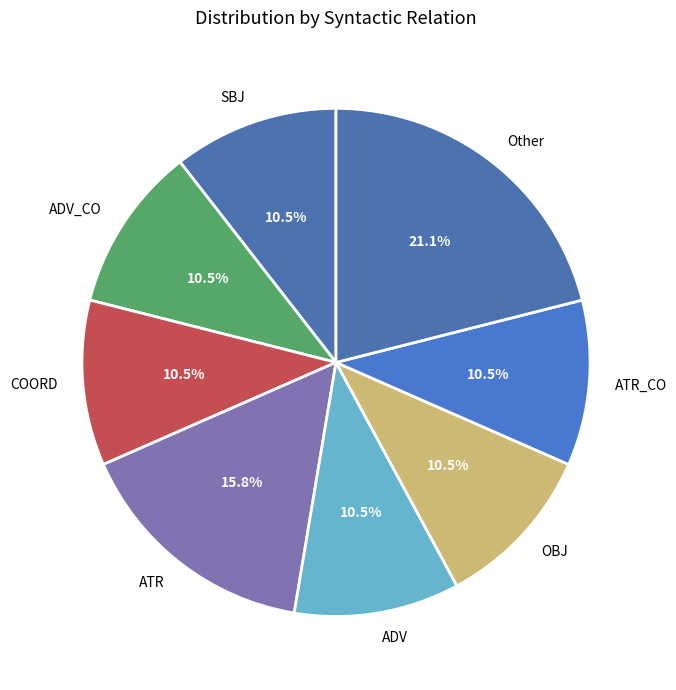

Which has a higher value, ADV or ATR?

ATR